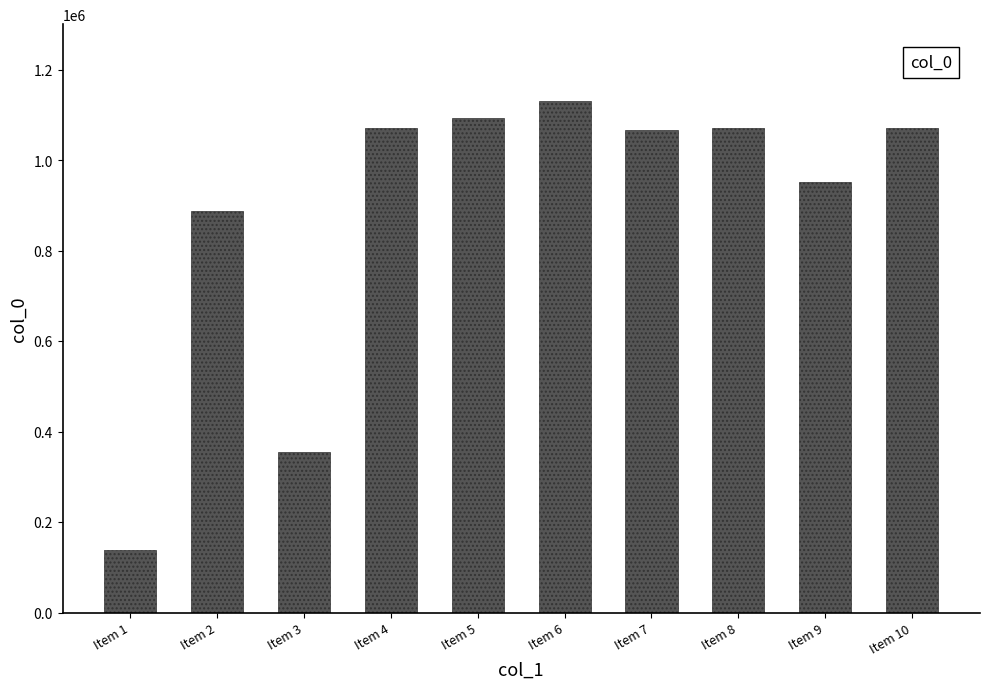

True or false: the data shows 1071756 at Item 10.

True